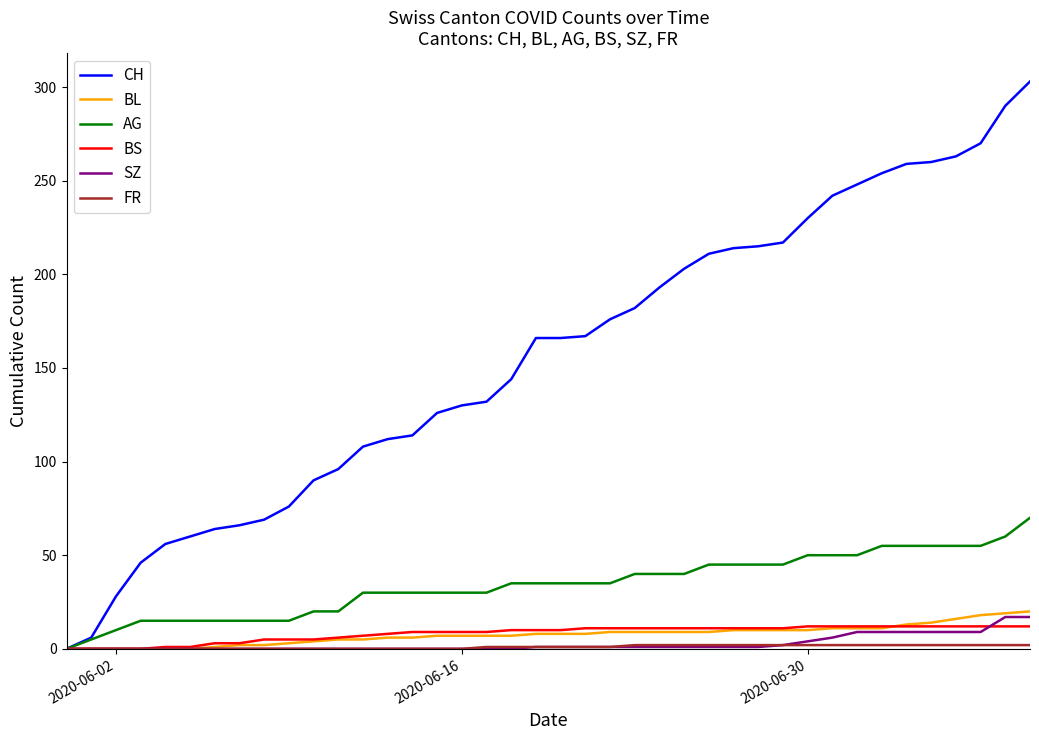

Which series has the largest total across all categories?

CH